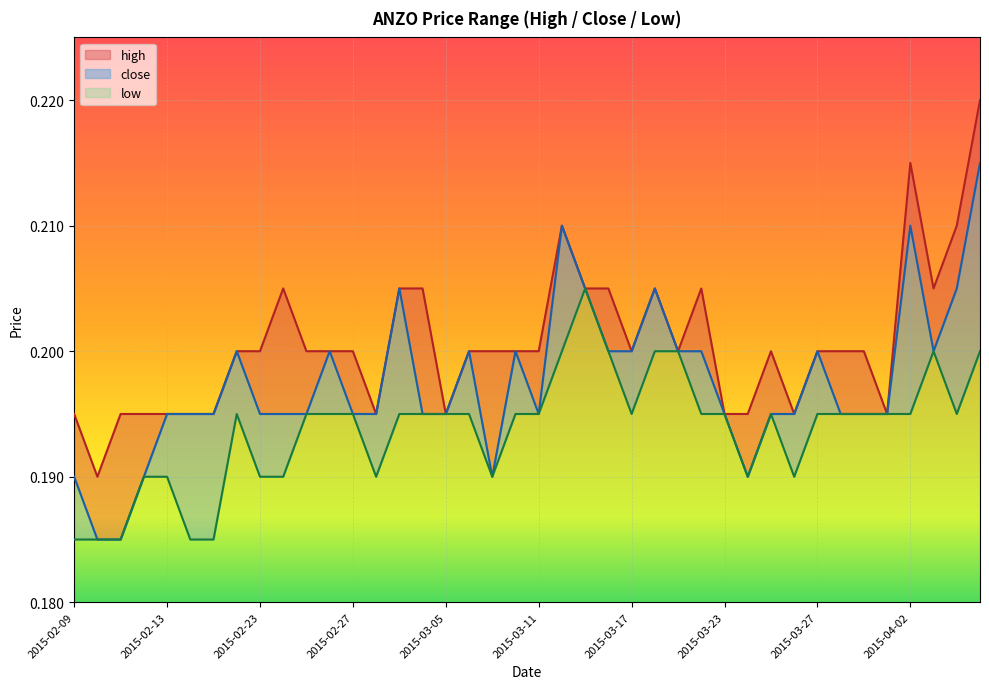

Reading left to right, list all the values displayed in this chart.

high: 2015-02-09=0.2	2015-02-10=0.2	2015-02-11=0.2	2015-02-12=0.2	2015-02-13=0.2	2015-02-16=0.2	2015-02-17=0.2	2015-02-18=0.2	2015-02-23=0.2	2015-02-24=0.2	2015-02-25=0.2	2015-02-26=0.2	2015-02-27=0.2	2015-03-02=0.2	2015-03-03=0.2	2015-03-04=0.2	2015-03-05=0.2	2015-03-06=0.2	2015-03-09=0.2	2015-03-10=0.2	2015-03-11=0.2	2015-03-12=0.2	2015-03-13=0.2	2015-03-16=0.2	2015-03-17=0.2	2015-03-18=0.2	2015-03-19=0.2	2015-03-20=0.2	2015-03-23=0.2	2015-03-24=0.2	2015-03-25=0.2	2015-03-26=0.2	2015-03-27=0.2	2015-03-30=0.2	2015-03-31=0.2	2015-04-01=0.2	2015-04-02=0.2	2015-04-03=0.2	2015-04-06=0.2	2015-04-07=0.2
close: 2015-02-09=0.2	2015-02-10=0.2	2015-02-11=0.2	2015-02-12=0.2	2015-02-13=0.2	2015-02-16=0.2	2015-02-17=0.2	2015-02-18=0.2	2015-02-23=0.2	2015-02-24=0.2	2015-02-25=0.2	2015-02-26=0.2	2015-02-27=0.2	2015-03-02=0.2	2015-03-03=0.2	2015-03-04=0.2	2015-03-05=0.2	2015-03-06=0.2	2015-03-09=0.2	2015-03-10=0.2	2015-03-11=0.2	2015-03-12=0.2	2015-03-13=0.2	2015-03-16=0.2	2015-03-17=0.2	2015-03-18=0.2	2015-03-19=0.2	2015-03-20=0.2	2015-03-23=0.2	2015-03-24=0.2	2015-03-25=0.2	2015-03-26=0.2	2015-03-27=0.2	2015-03-30=0.2	2015-03-31=0.2	2015-04-01=0.2	2015-04-02=0.2	2015-04-03=0.2	2015-04-06=0.2	2015-04-07=0.2
low: 2015-02-09=0.2	2015-02-10=0.2	2015-02-11=0.2	2015-02-12=0.2	2015-02-13=0.2	2015-02-16=0.2	2015-02-17=0.2	2015-02-18=0.2	2015-02-23=0.2	2015-02-24=0.2	2015-02-25=0.2	2015-02-26=0.2	2015-02-27=0.2	2015-03-02=0.2	2015-03-03=0.2	2015-03-04=0.2	2015-03-05=0.2	2015-03-06=0.2	2015-03-09=0.2	2015-03-10=0.2	2015-03-11=0.2	2015-03-12=0.2	2015-03-13=0.2	2015-03-16=0.2	2015-03-17=0.2	2015-03-18=0.2	2015-03-19=0.2	2015-03-20=0.2	2015-03-23=0.2	2015-03-24=0.2	2015-03-25=0.2	2015-03-26=0.2	2015-03-27=0.2	2015-03-30=0.2	2015-03-31=0.2	2015-04-01=0.2	2015-04-02=0.2	2015-04-03=0.2	2015-04-06=0.2	2015-04-07=0.2